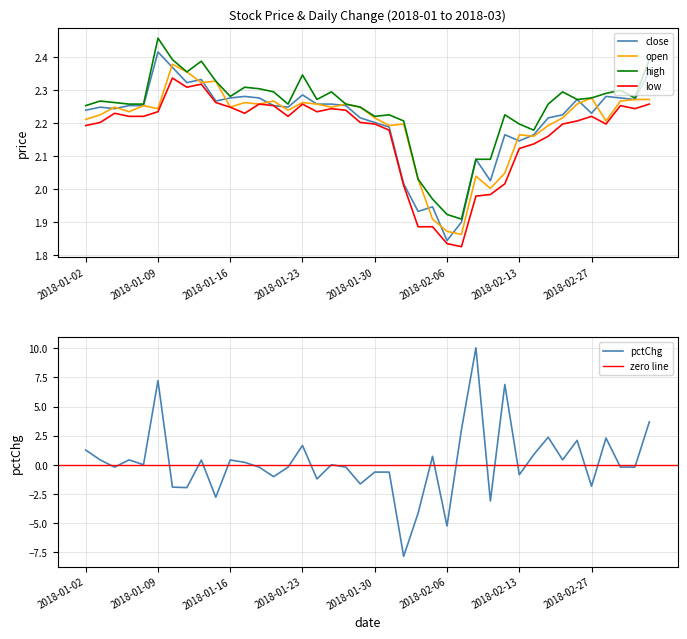

What is the greatest value displayed?

2.5